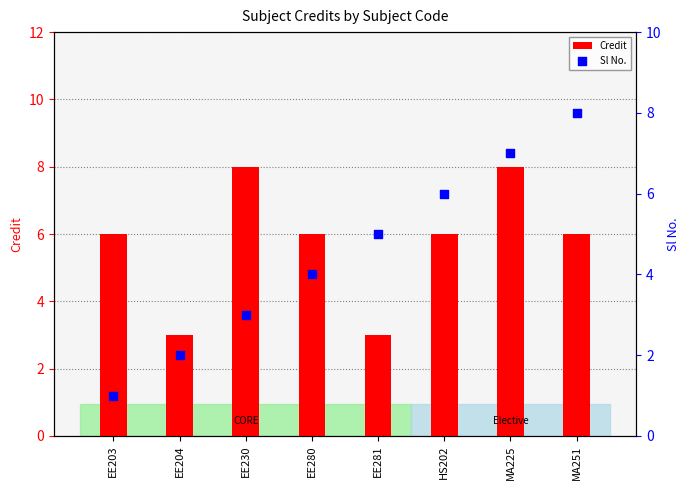

Which series has the largest Y range (max minus min)?

Sl No.